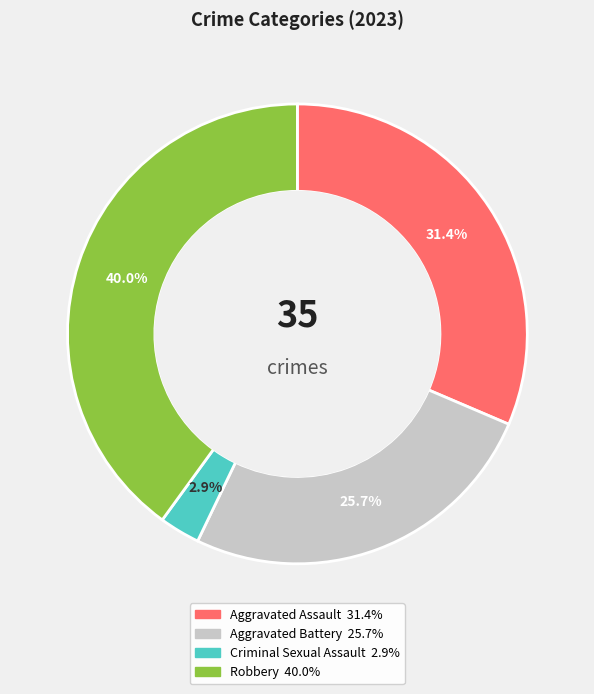

To the nearest percent, what is the average slice percentage?

25%